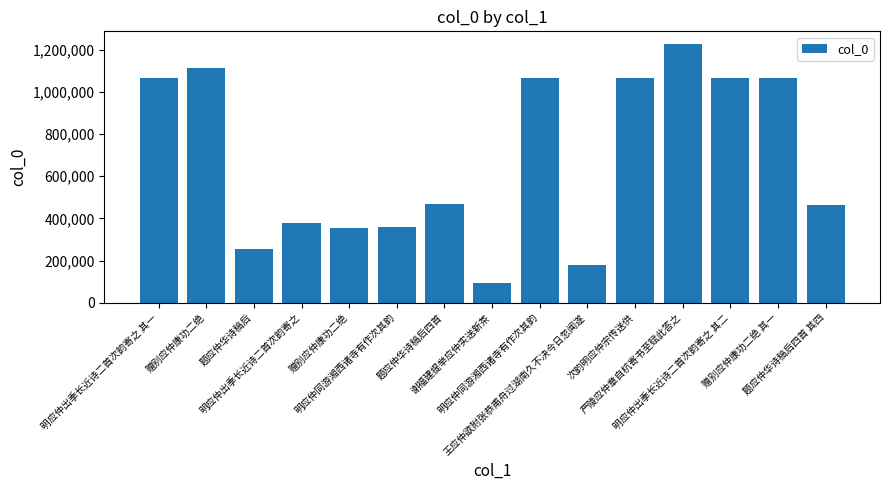

Which category has the lowest value across all series?

谢福建提举应仲实送新茶